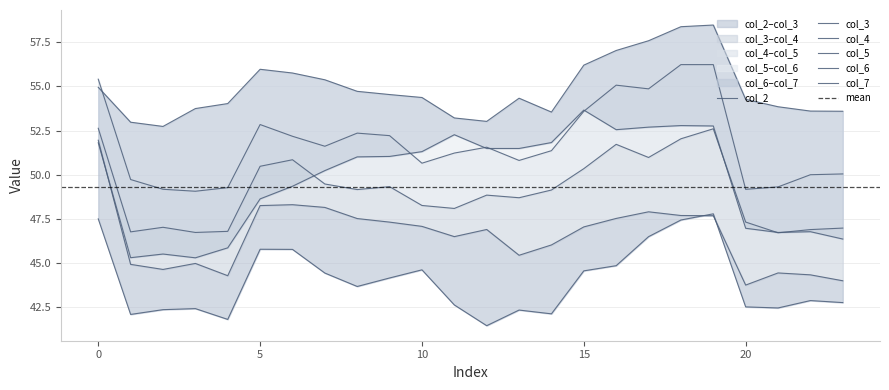

At how many categories does at least one series exceed 52?

24